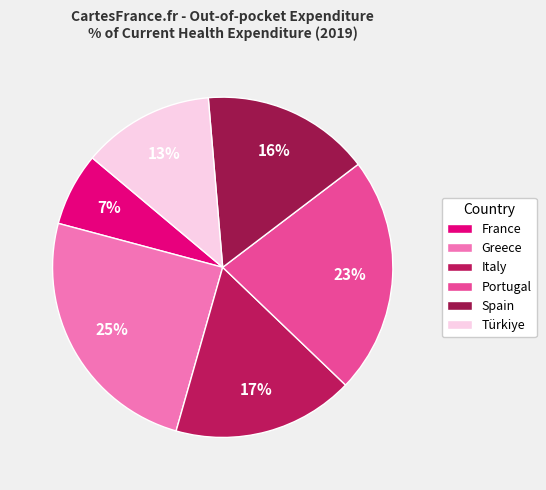

Which category has the smallest portion of the pie?

France